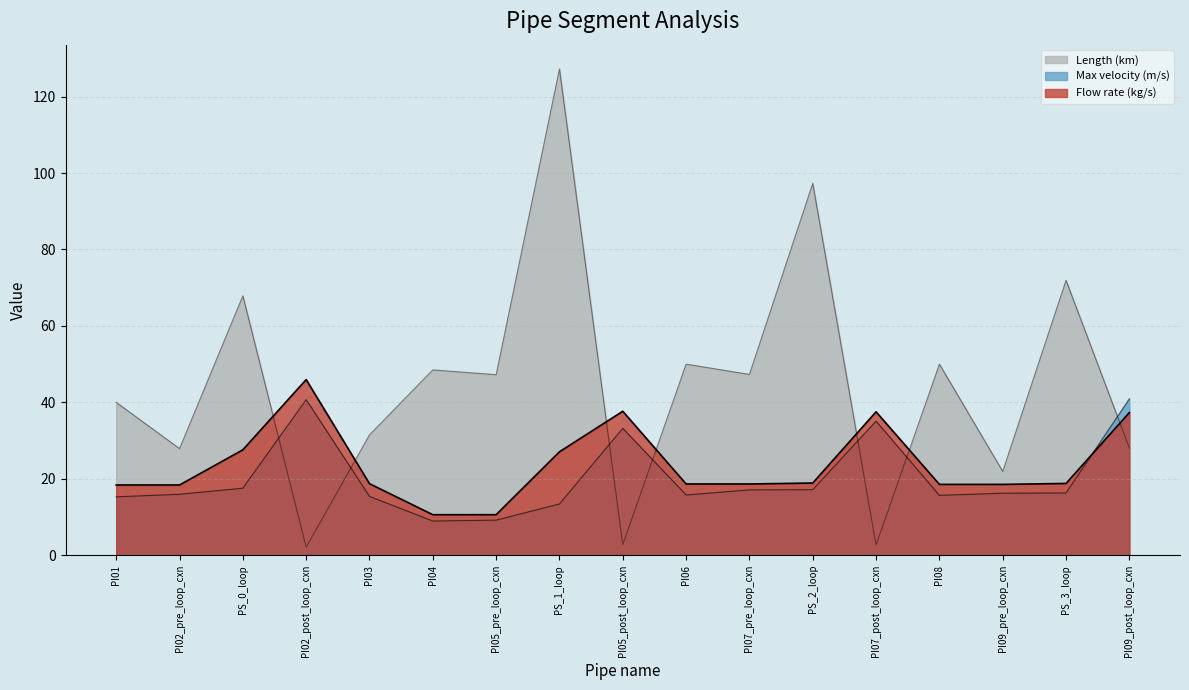

Which category has the lowest value in the Length (km) (line) series?

PI02_post_loop_cxn